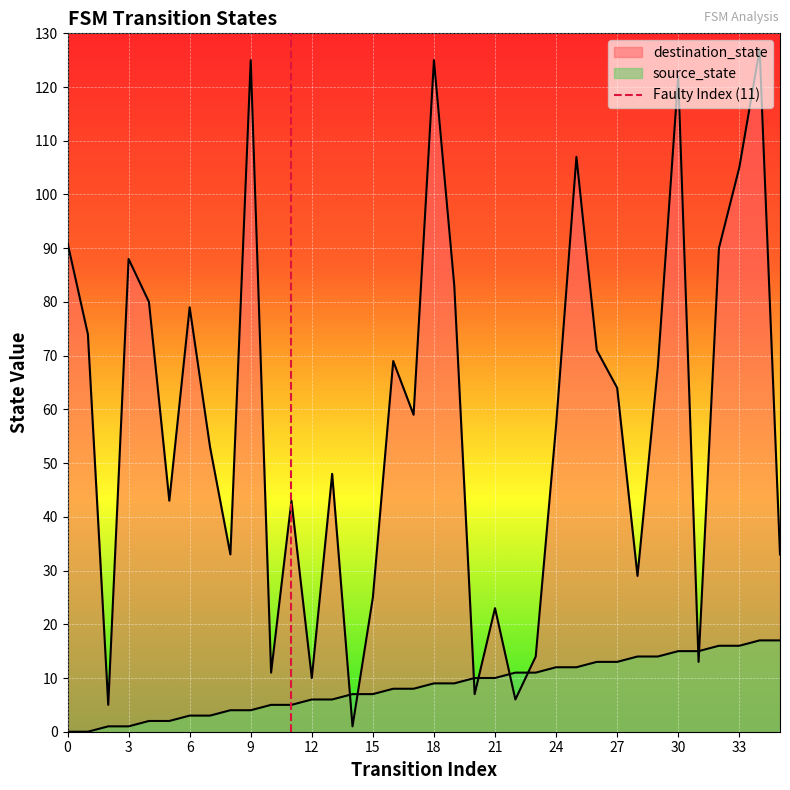

The value at 0 is 0. True or false?

True